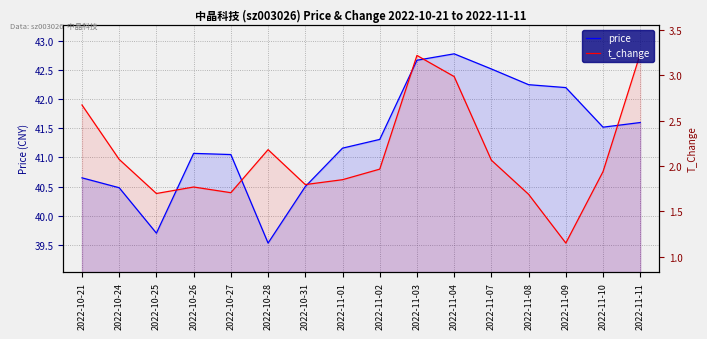

How many times do t_change and price cross each other?

6